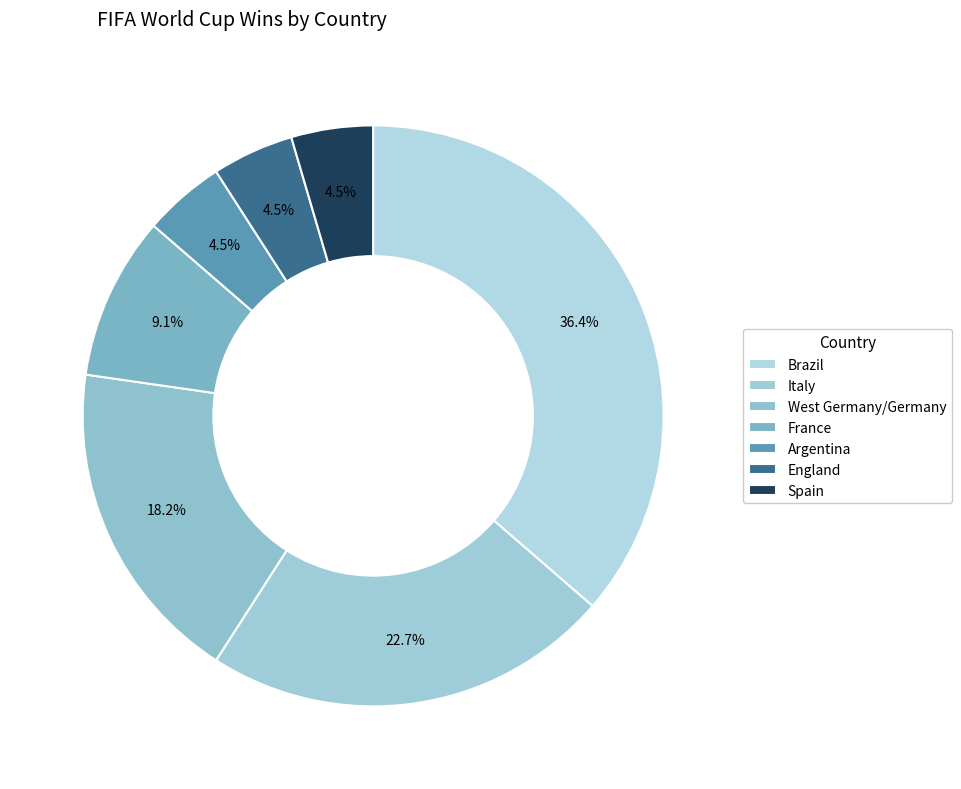

How many slices are in this pie chart?

7